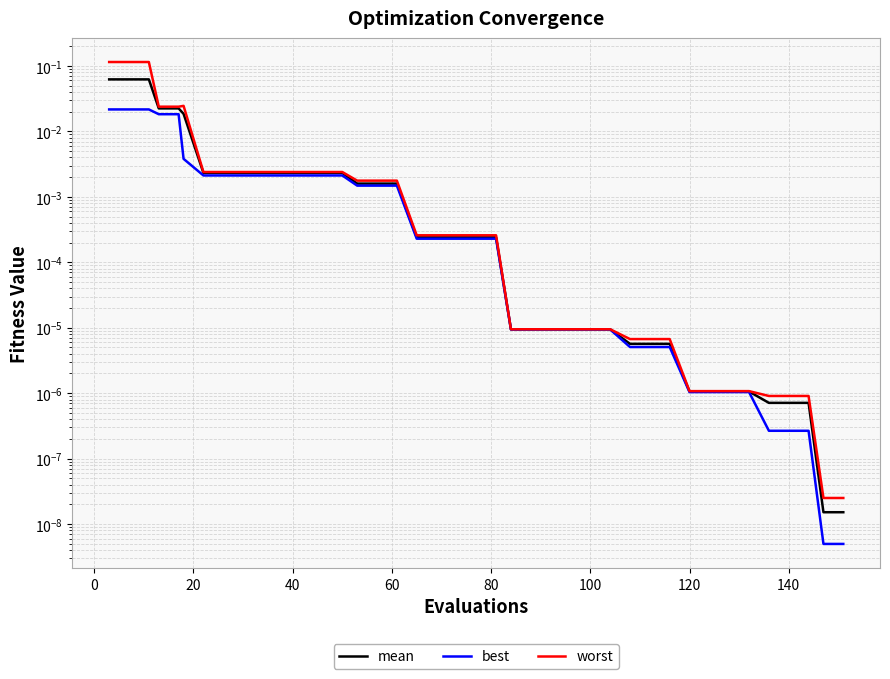

Which series has the largest total across all categories?

worst